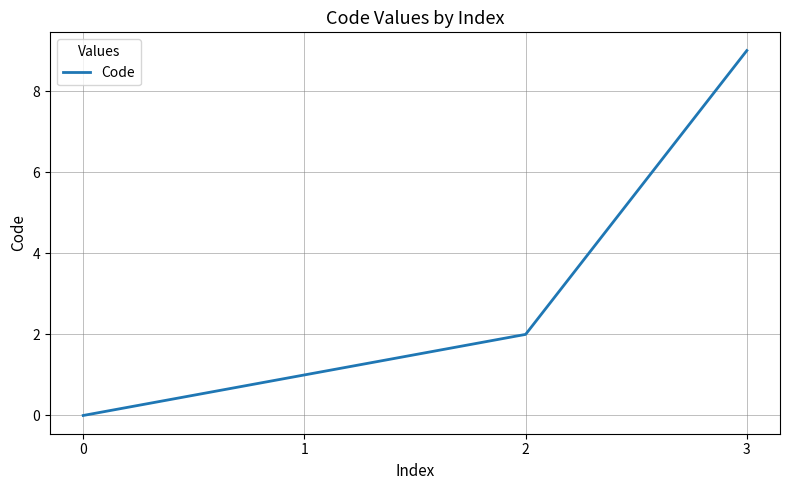

List the labels in order of value, smallest first.

0, 1, 2, 3